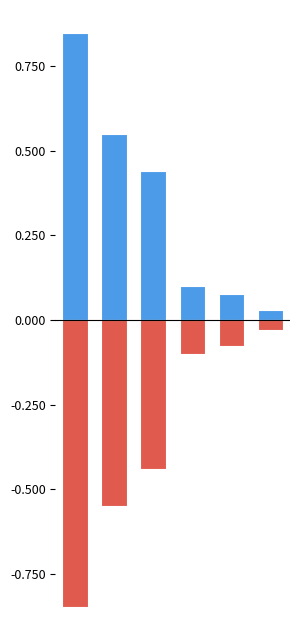

What is the sum of the 负持有市值(亿元) values at 4 and 2?

-0.5